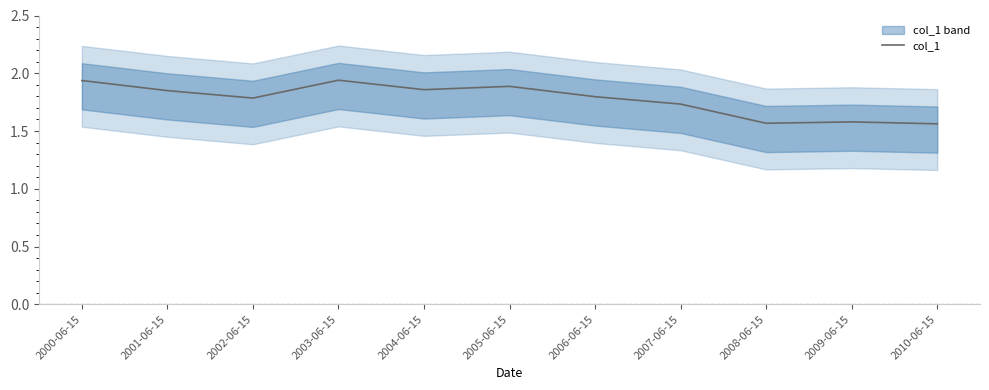

What is the sum of the values at 2000-06-15 and 2005-06-15?

3.8